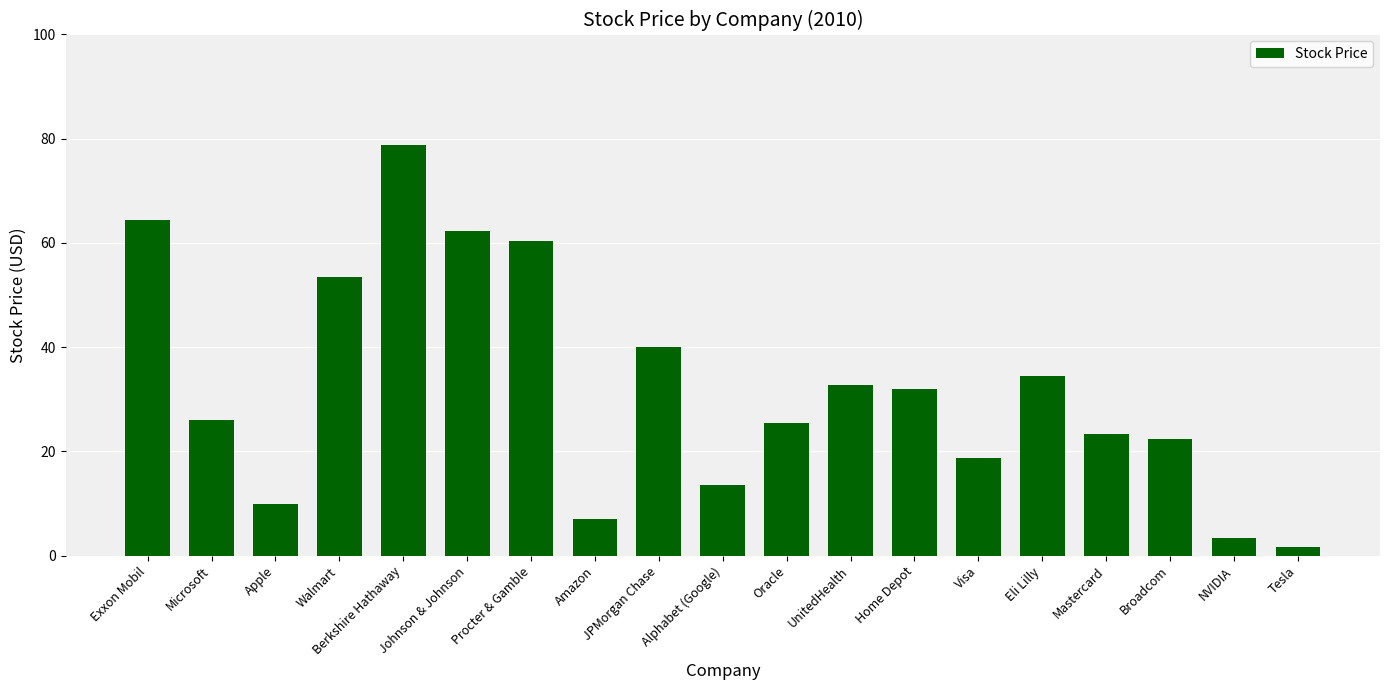

What is the value of the 4th bar from the left?

53.5